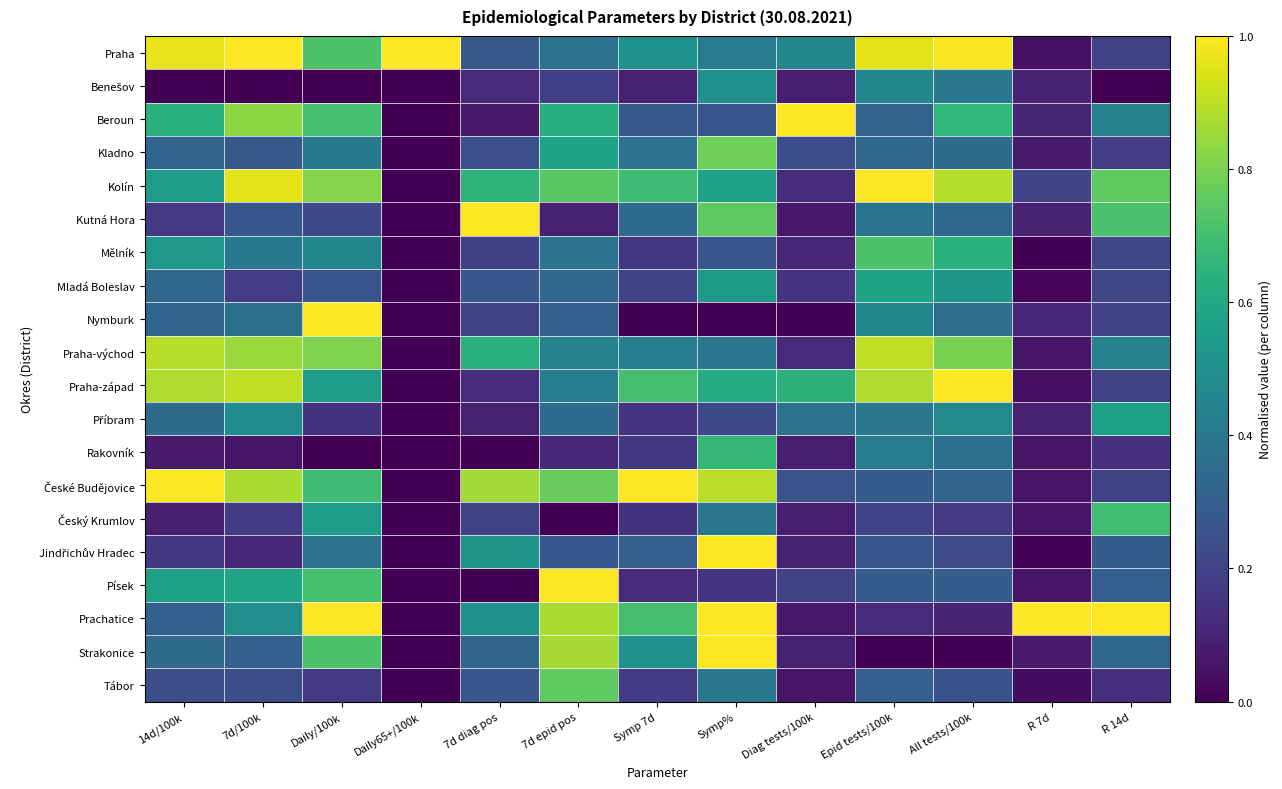

Which has a higher value, Diag tests/100k or Symp 7d?

Symp 7d